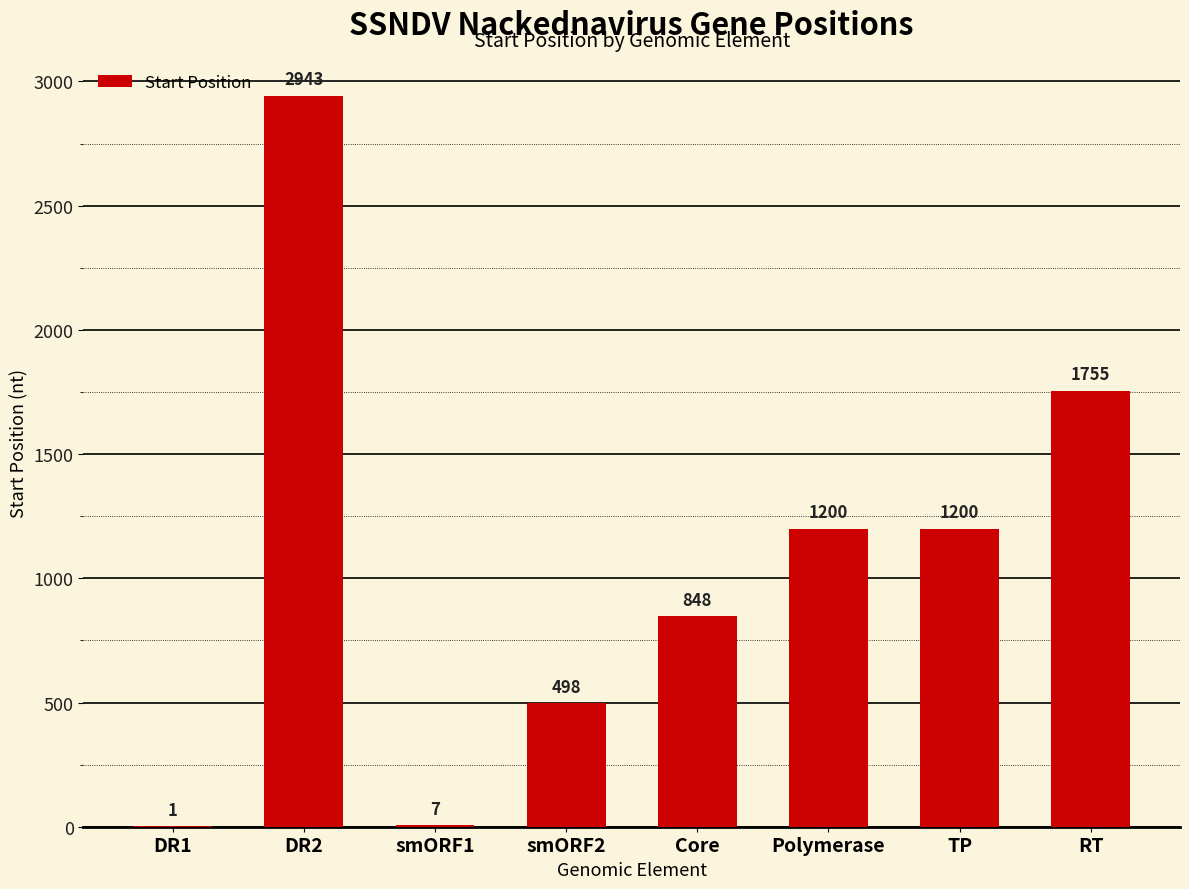

How many data points does each series have?

8